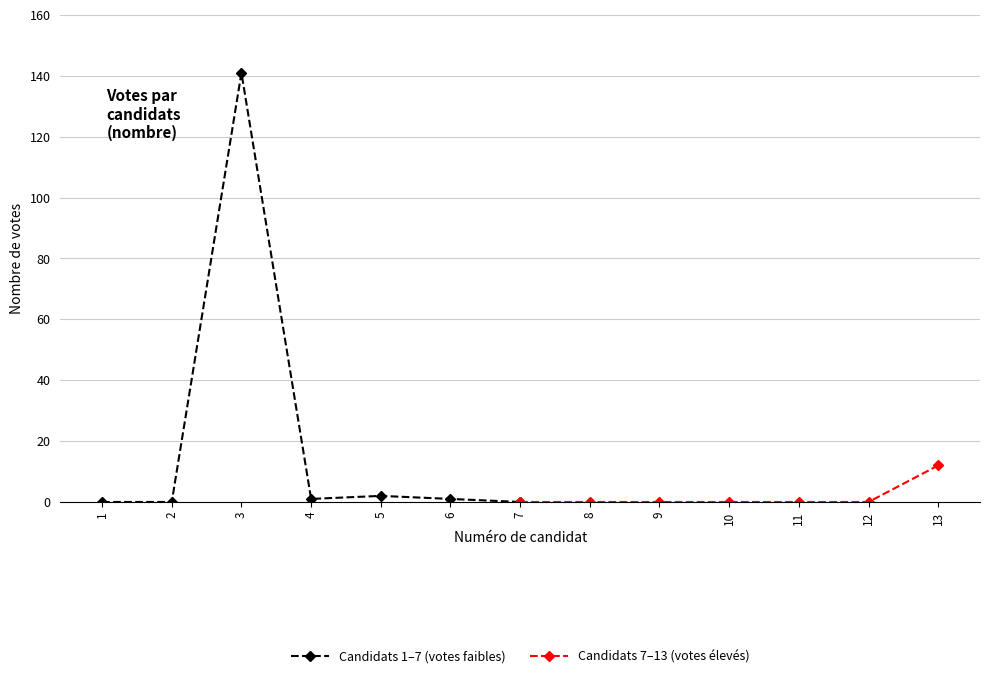

At which label does Candidats 7–13 (votes élevés) reach its peak?

13